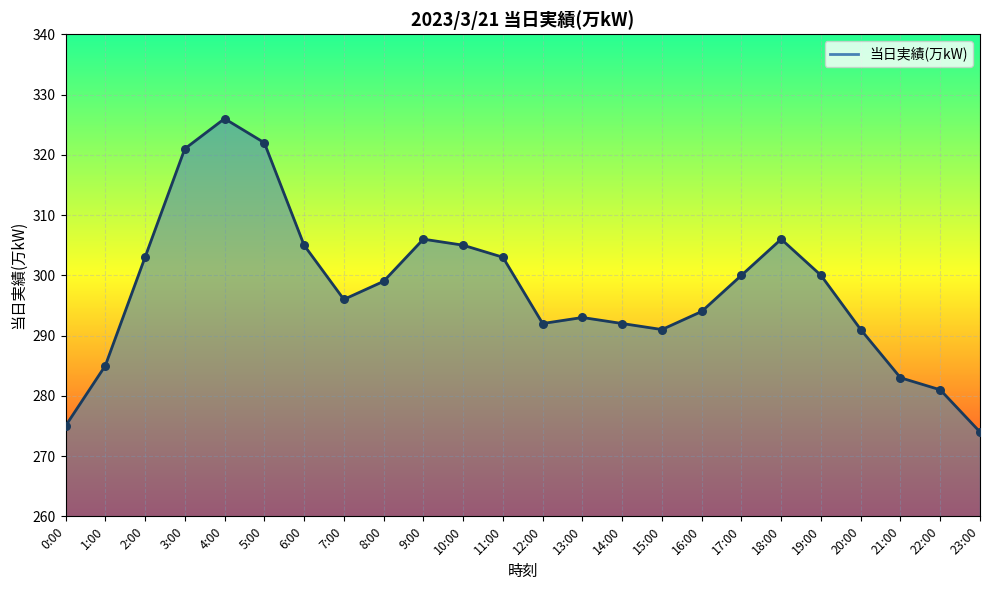

Approximately how many times larger is the value at 6:00 compared to 13:00?

1.0